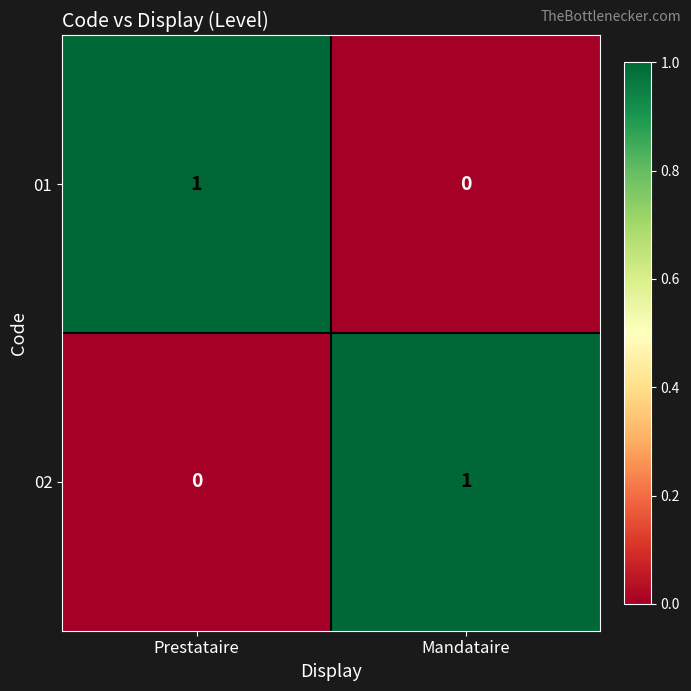

True or false: 01 has a value of 1 at Mandataire.

False